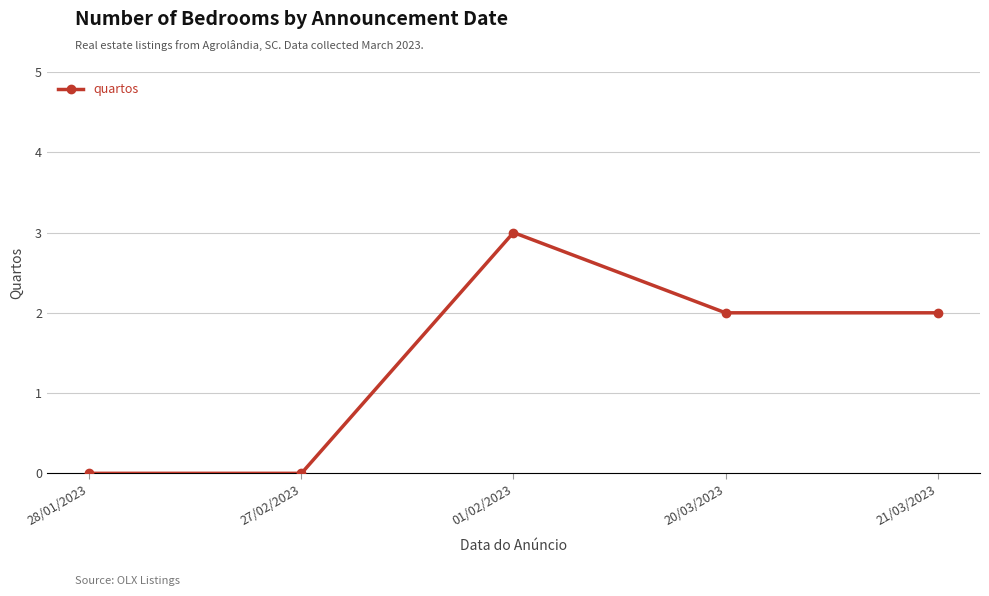

What is the label of the 3rd point from the left?

01/02/2023